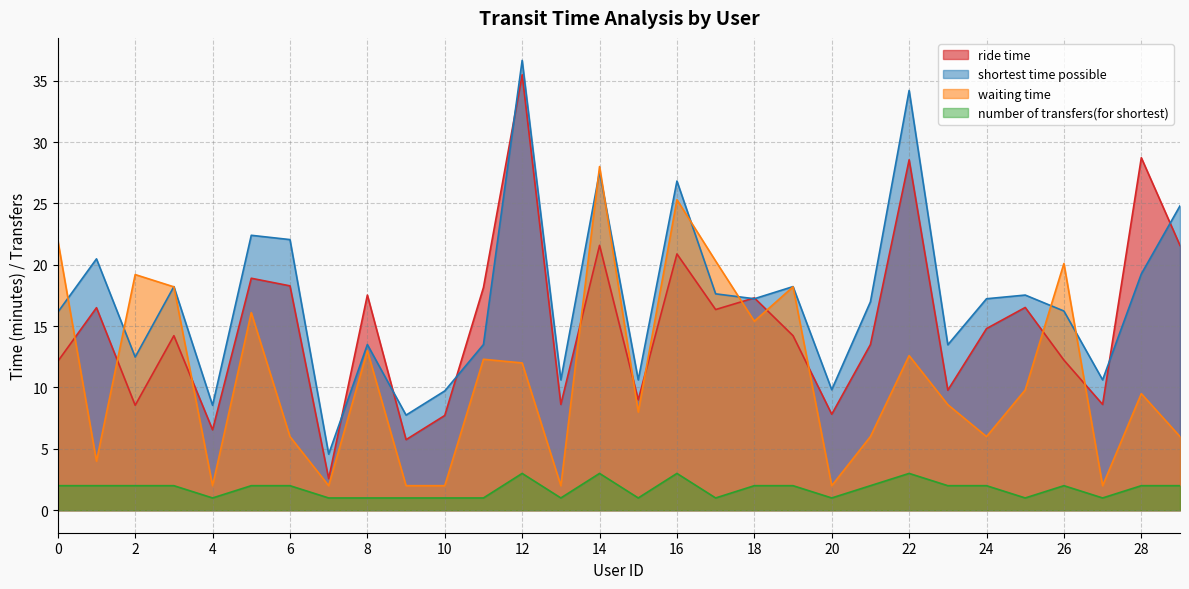

At which category does the chart reach its peak across all series?

12